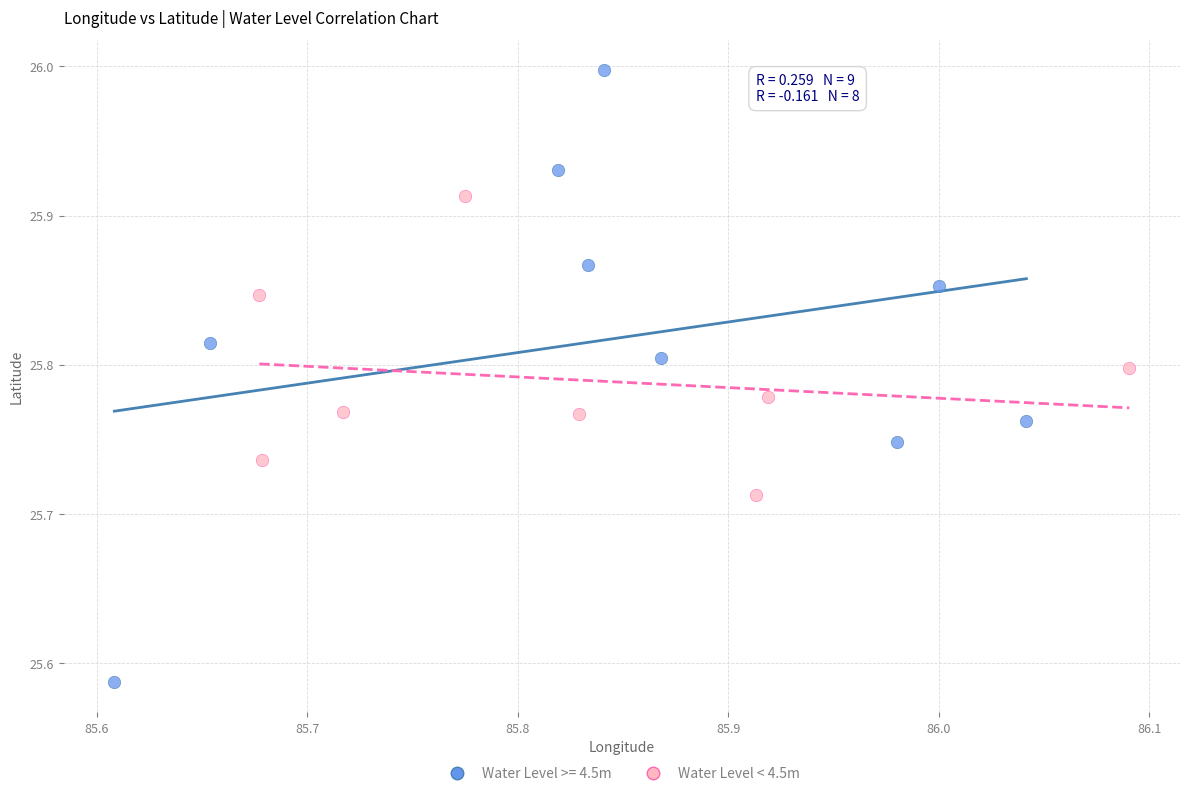

Which series has the widest spread of Y values?

Water Level >= 4.5m